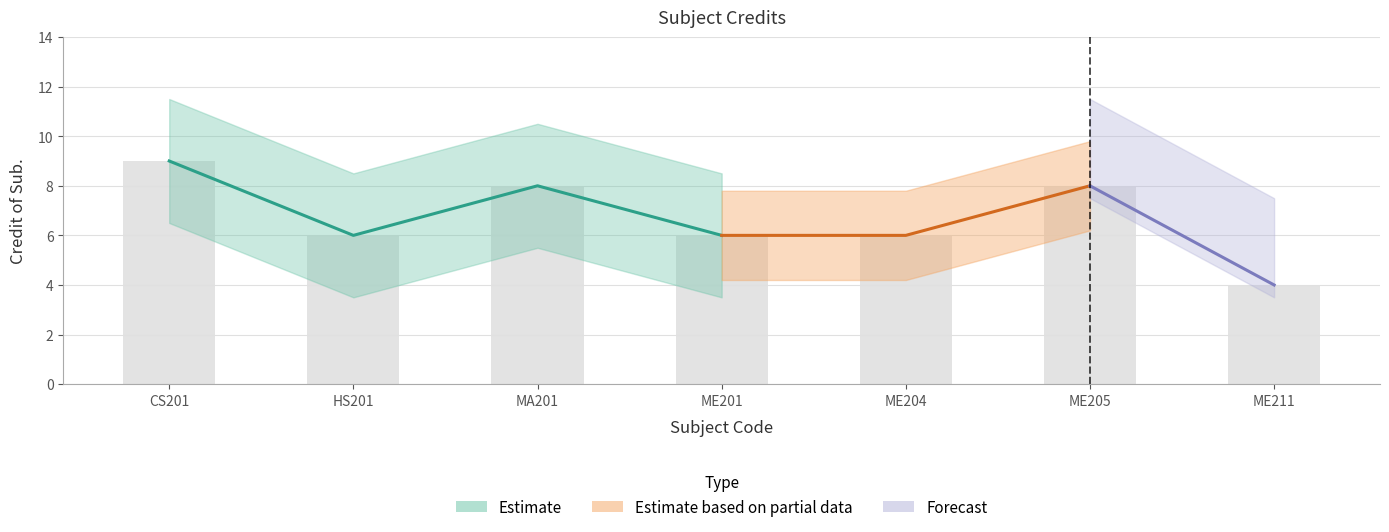

How many values are between 6 and 8?

5